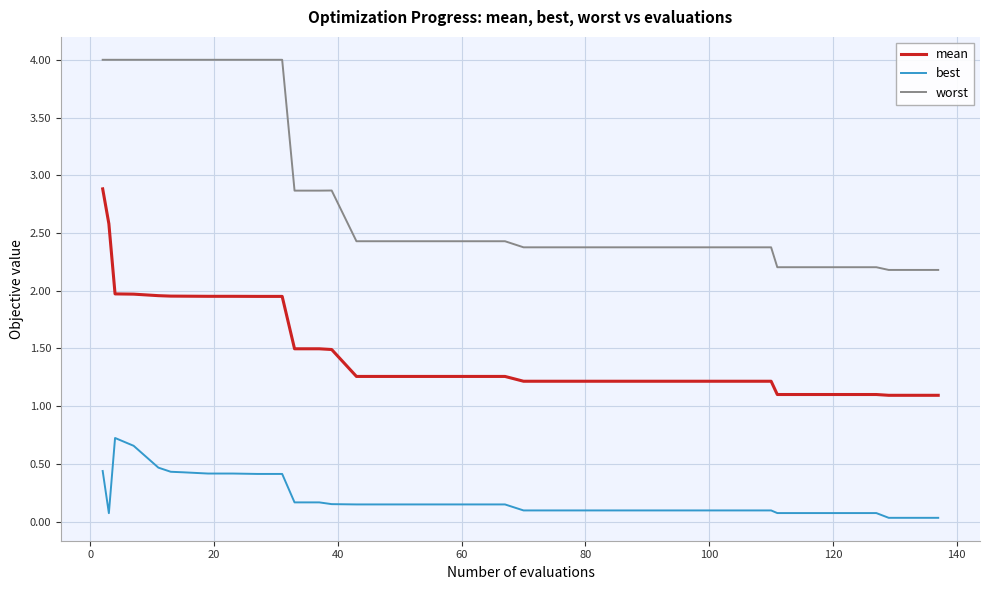

Which series has the widest spread of values?

worst